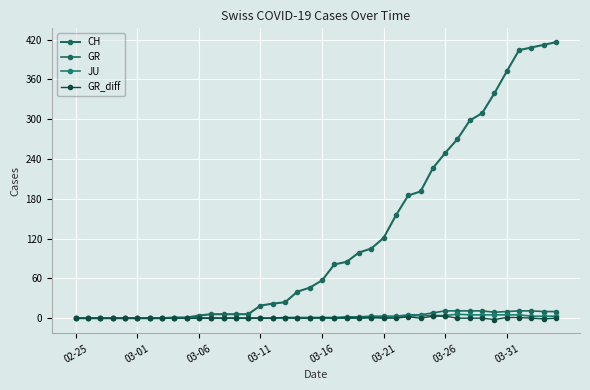

How many lines are shown in the chart?

4